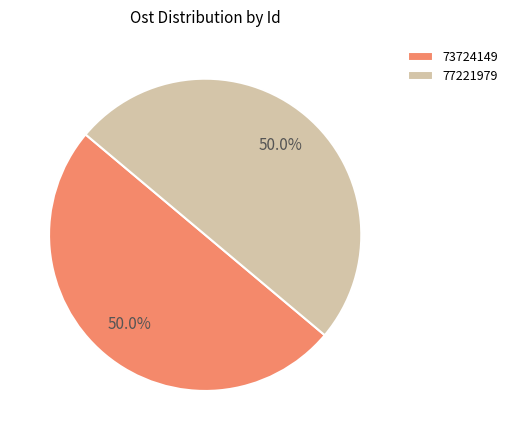

What percentage is the 77221979 slice, to the nearest percent?

50%